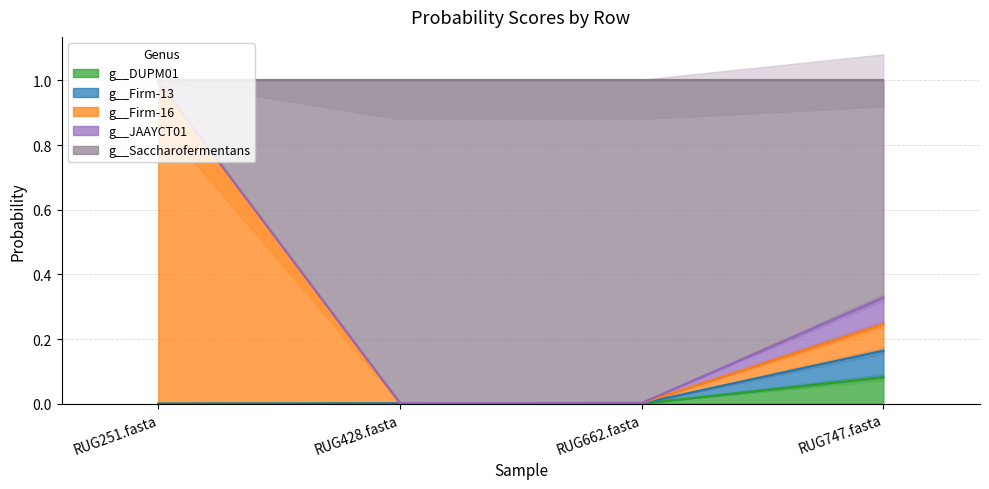

What is the highest value of the g__Firm-13 series?

0.2